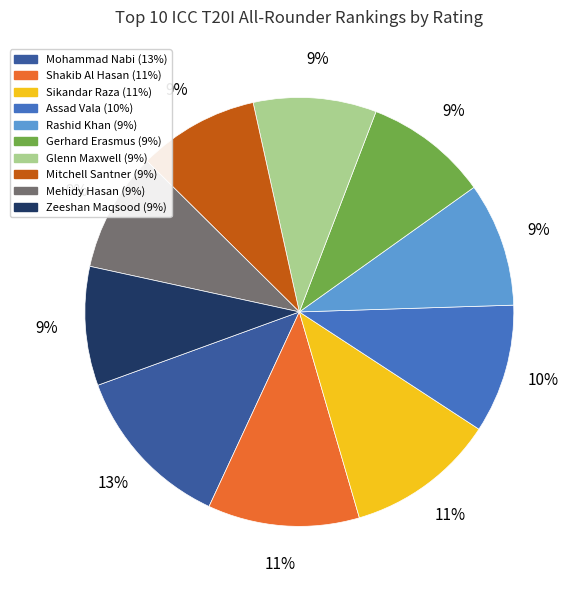

How many segments does this pie chart have?

10